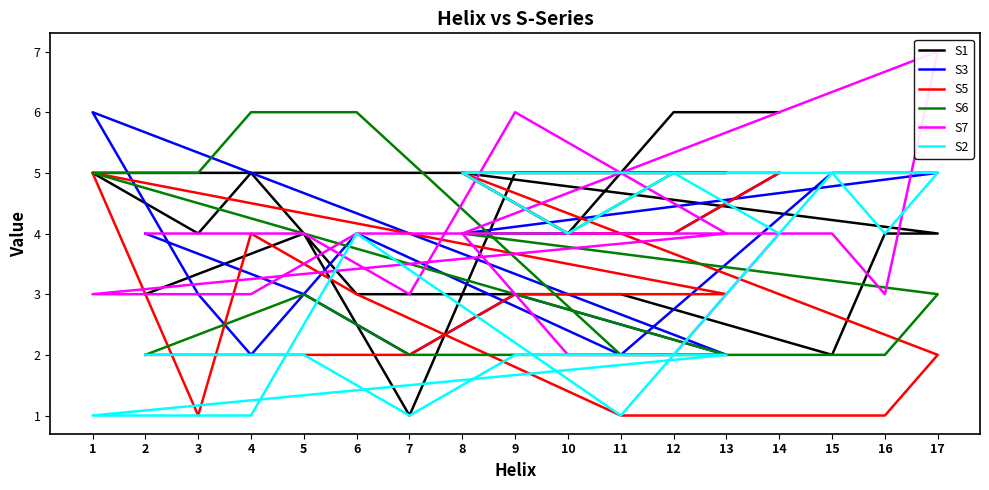

What are all the series names shown in the legend?

S1, S3, S5, S6, S7, S2